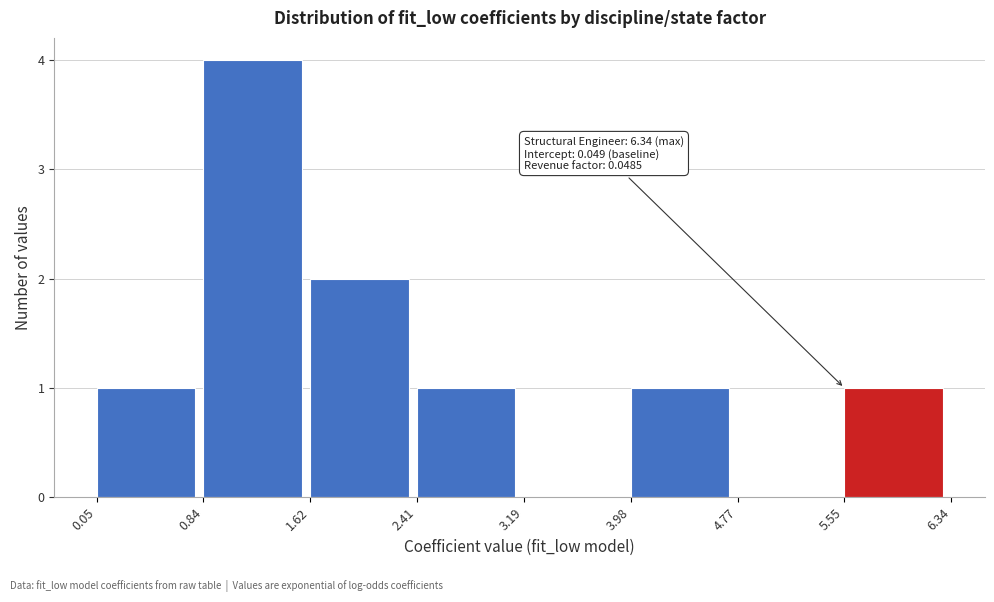

Which range on the x-axis has the tallest bar?

0.84 to 1.62